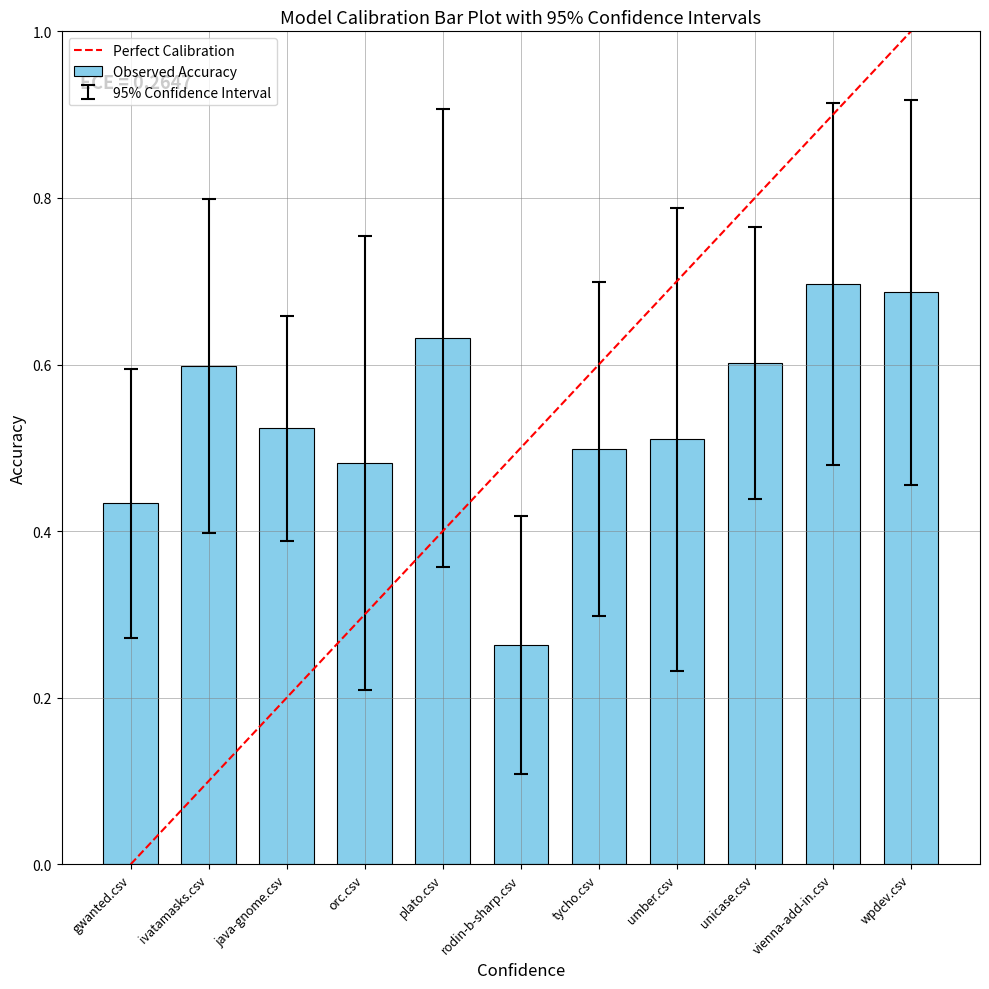

What is the value of the Observed Accuracy bar at the 7th from the left?

0.5